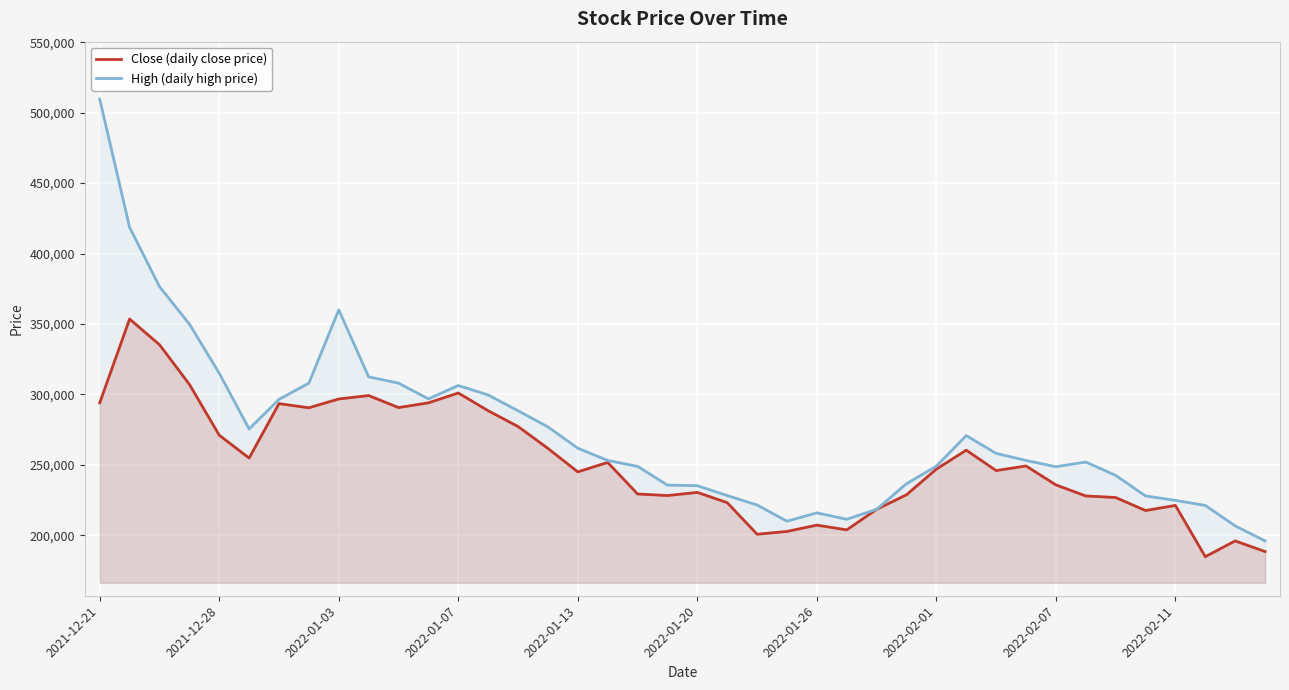

What is the minimum value for High (daily high price)?

196000